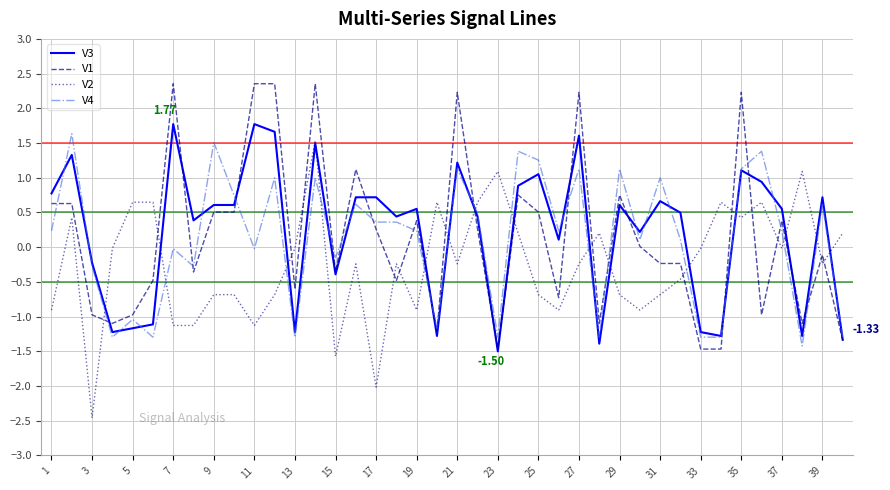

Is the value of V1 at 3 greater than the value of V4 at 9?

No